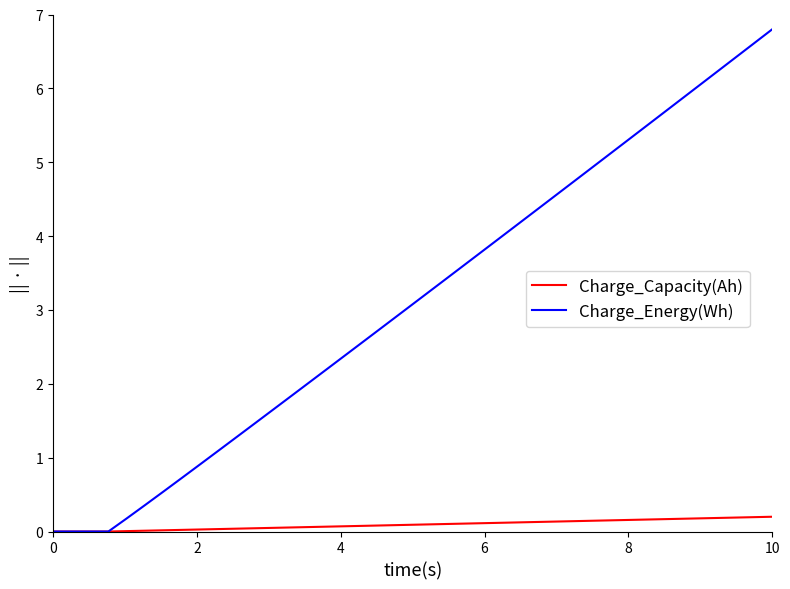

Which series has the largest total across all categories?

Charge_Energy(Wh)